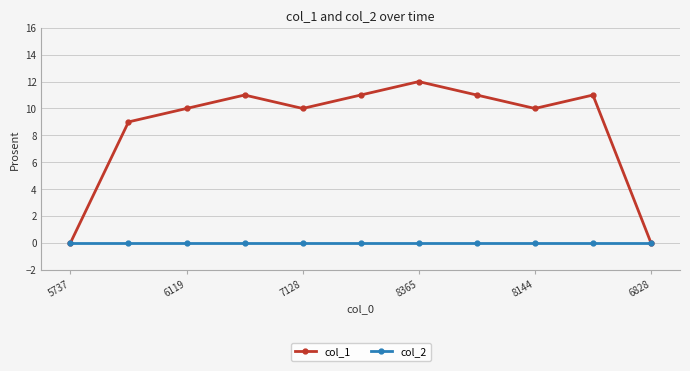

What are all the series names shown in the legend?

col_1, col_2